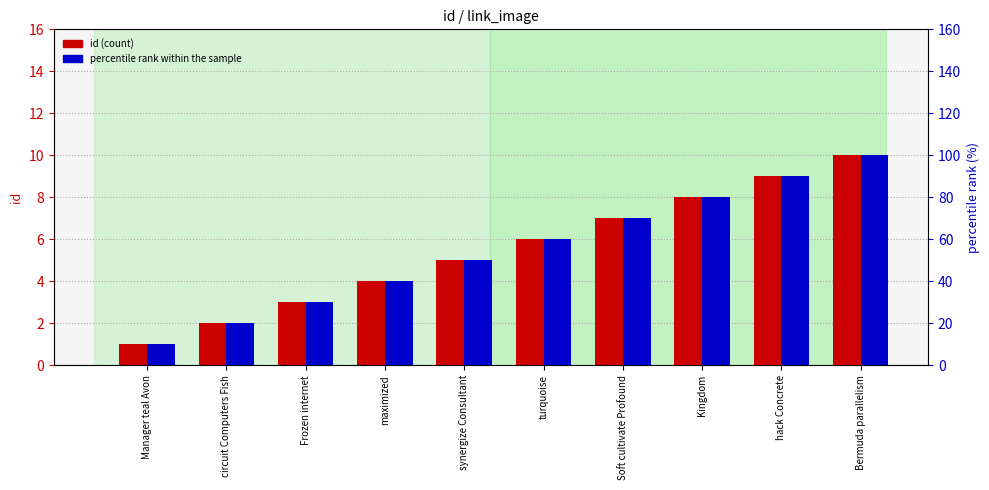

How many bars are there in each group?

2